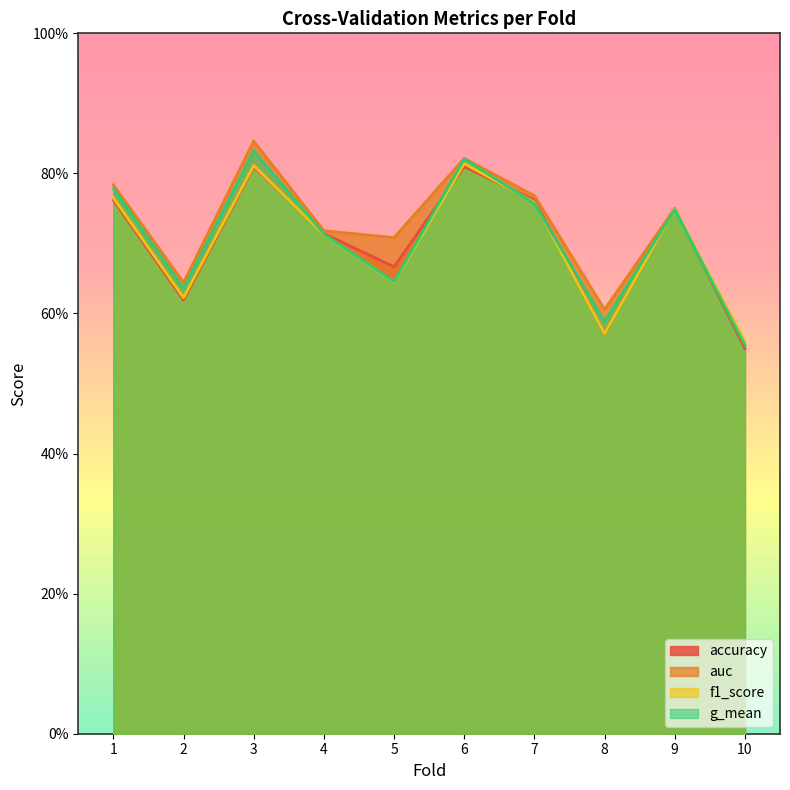

Which series ends up on top after the final intersection of g_mean and f1_score?

f1_score